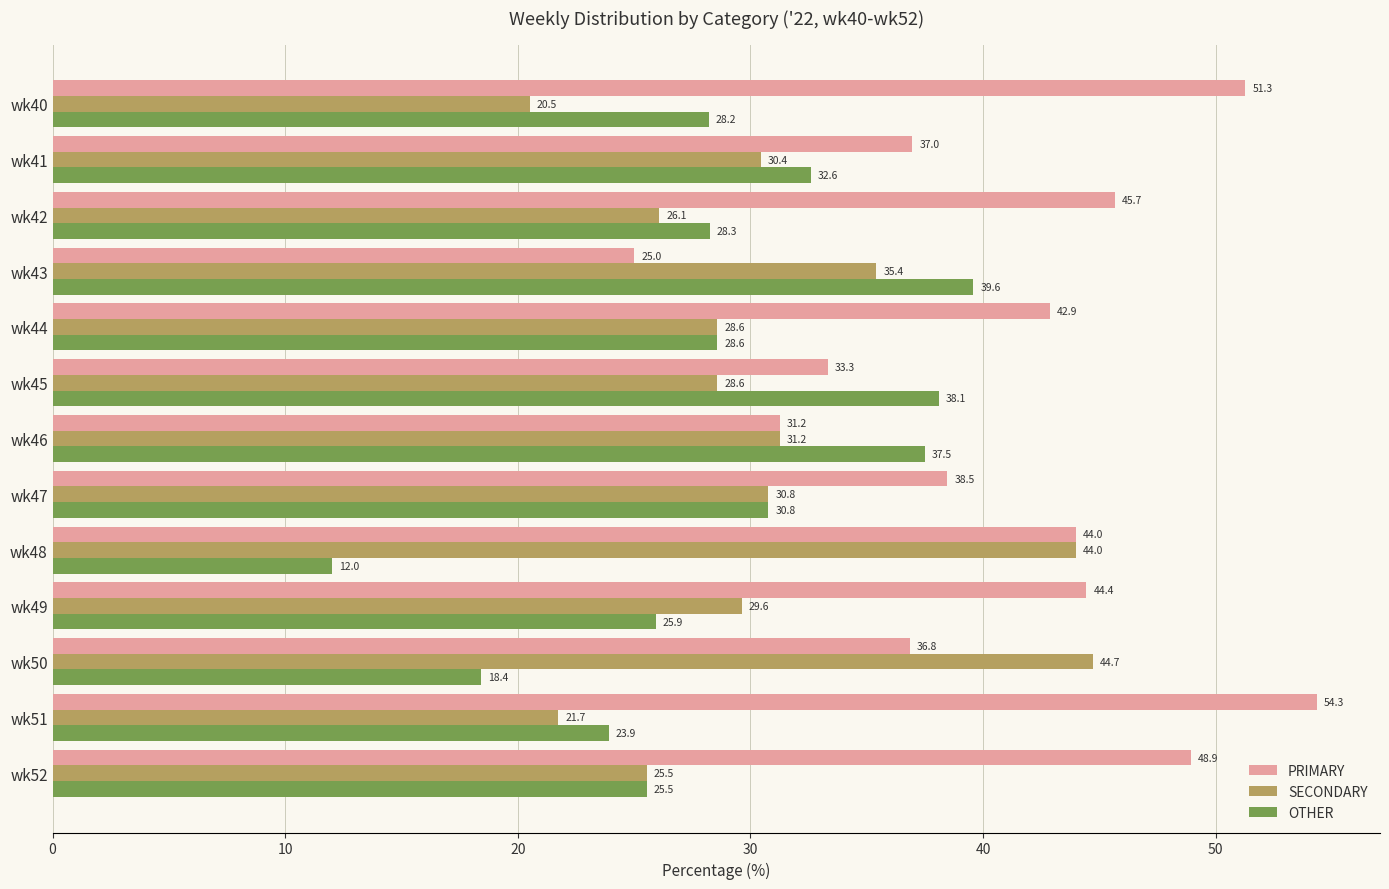

The value of SECONDARY at wk43 is 16.7. True or false?

False